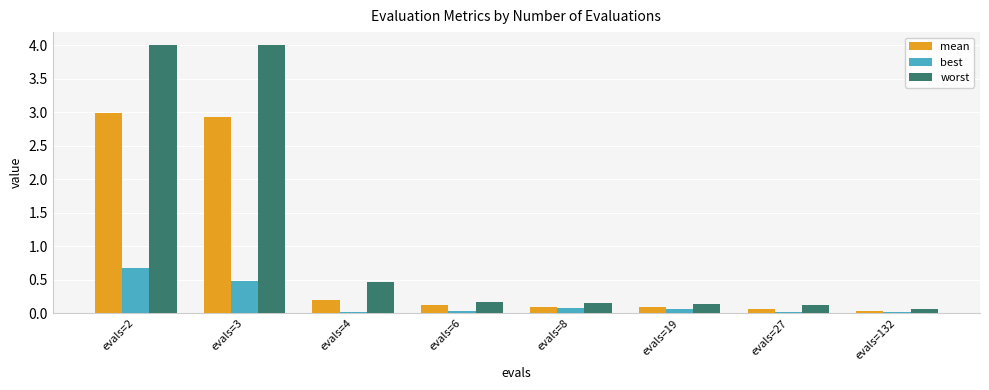

What is the value of the worst bar at the 2nd from the left?

4.0